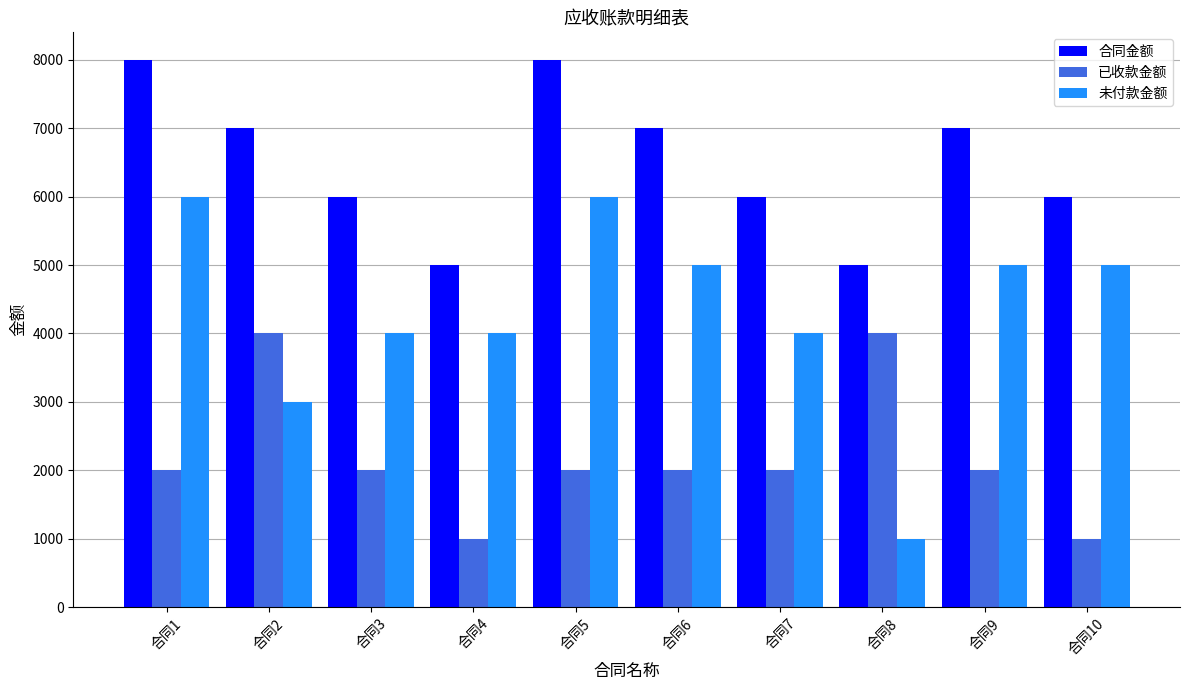

What is the spread (max minus min) of values at 合同5?

6000